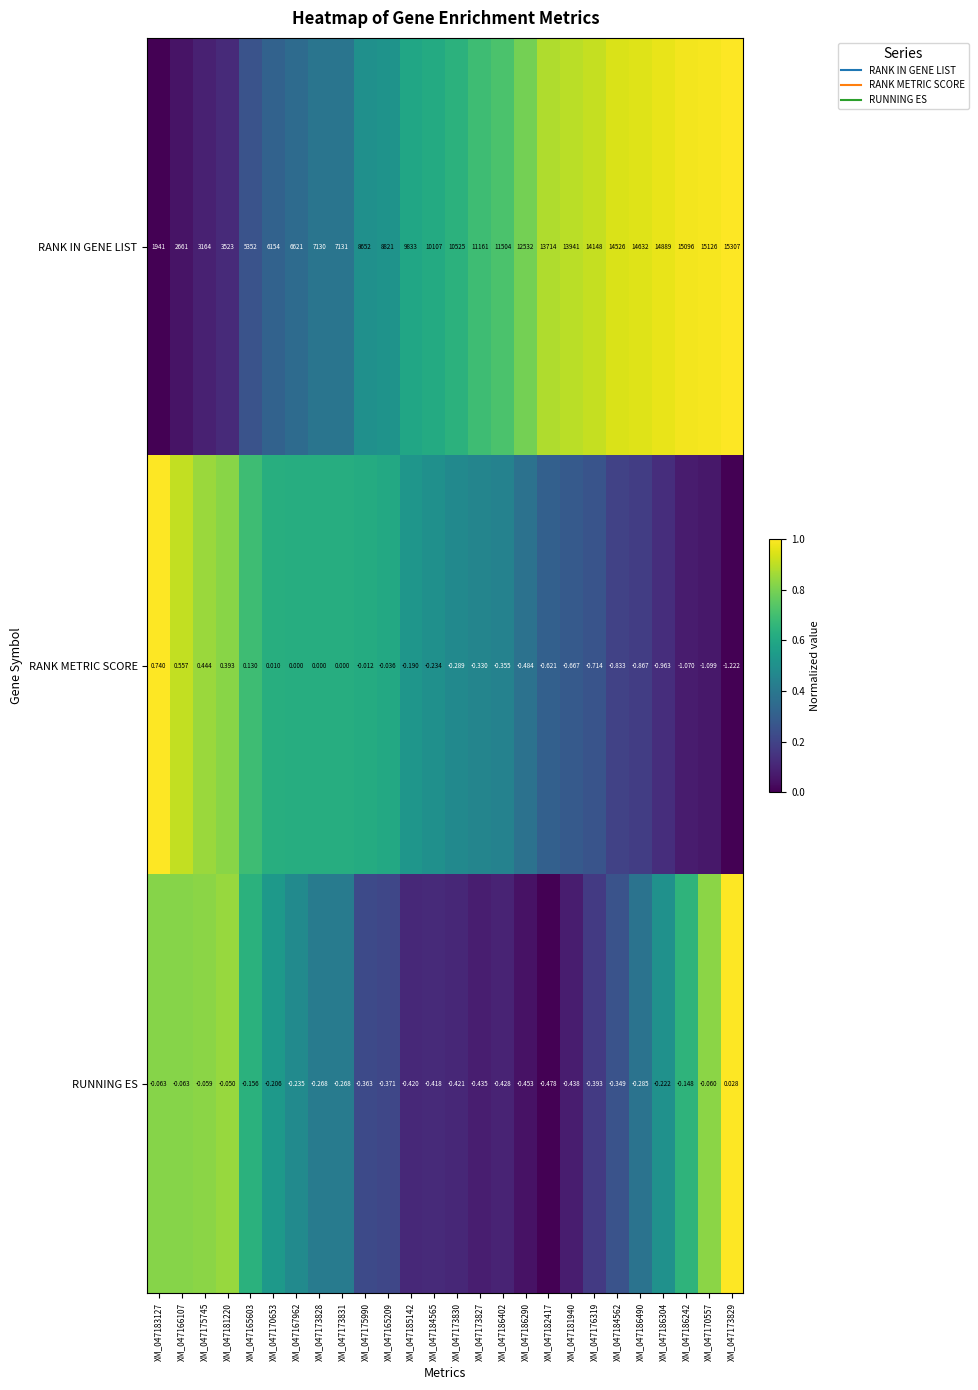

Which series has the largest total across all categories?

RANK IN GENE LIST